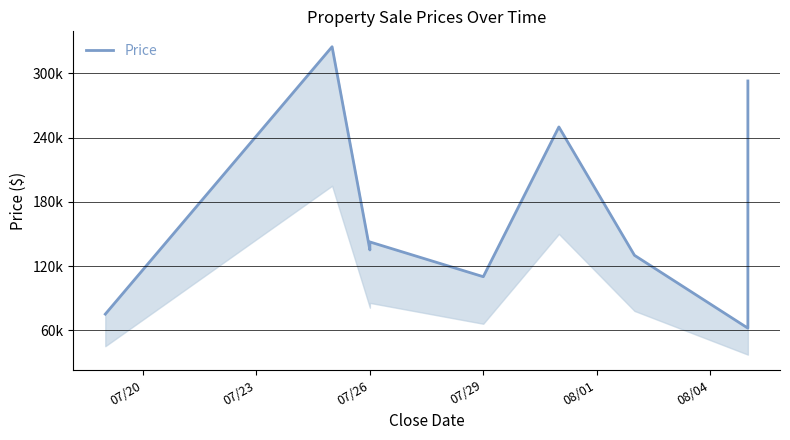

Does the chart display data point markers on the line(s)?

No